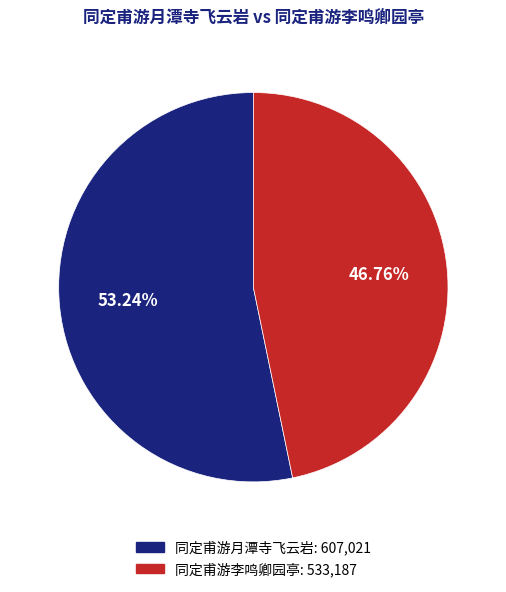

True or false: 同定甫游李鸣卿园亭 accounts for 36% of the total.

False